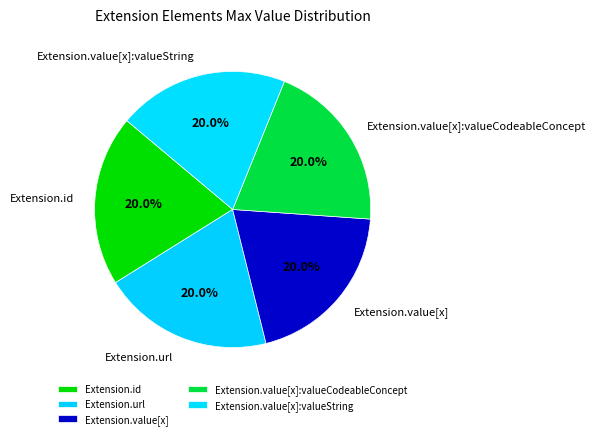

Combined, what portion of the pie is Extension.id and Extension.url?

40.0%